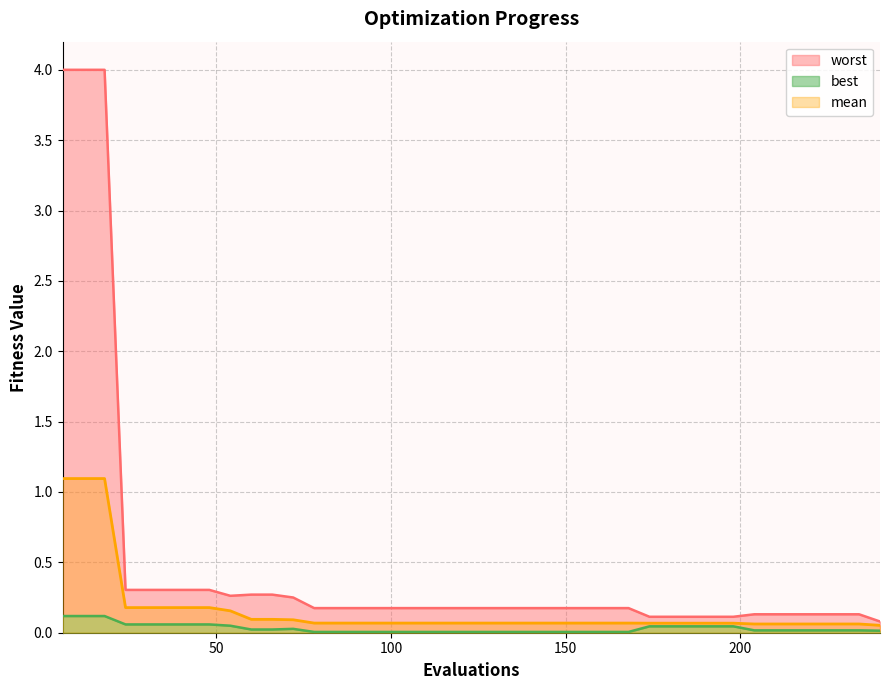

What is the difference between the second highest and second lowest values in the worst series?

3.9